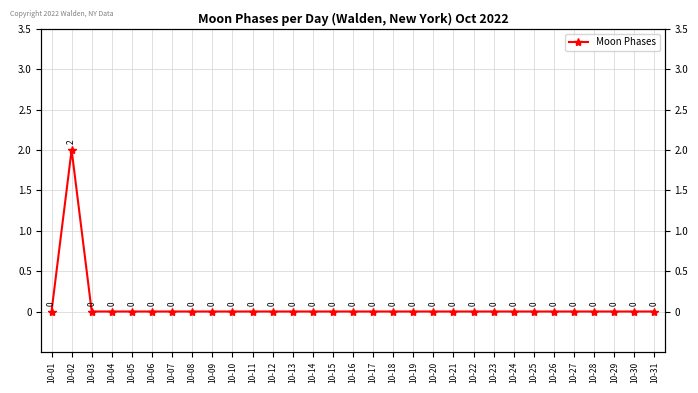

What is the sum of all values?

2